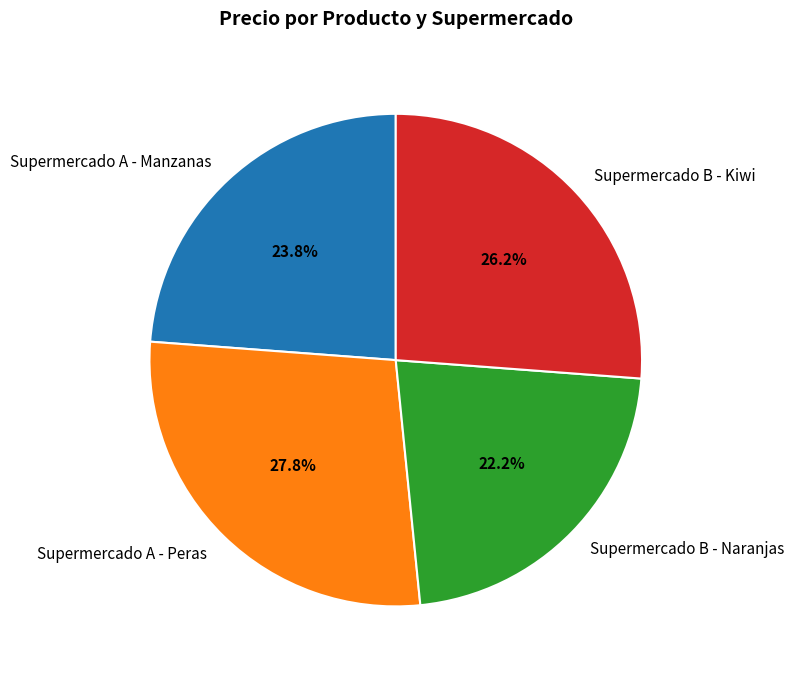

Is there a majority slice in this chart?

No